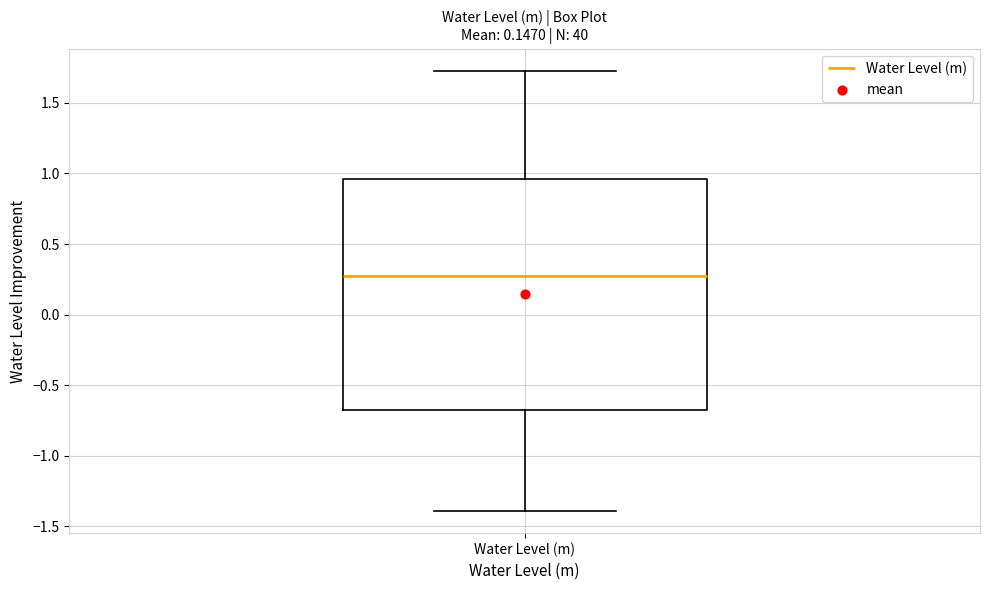

Where is the upper edge of the box for Water Level (m) on the y-axis? The values are not printed on the chart, so give them approximately, as read against the axis.

0.95